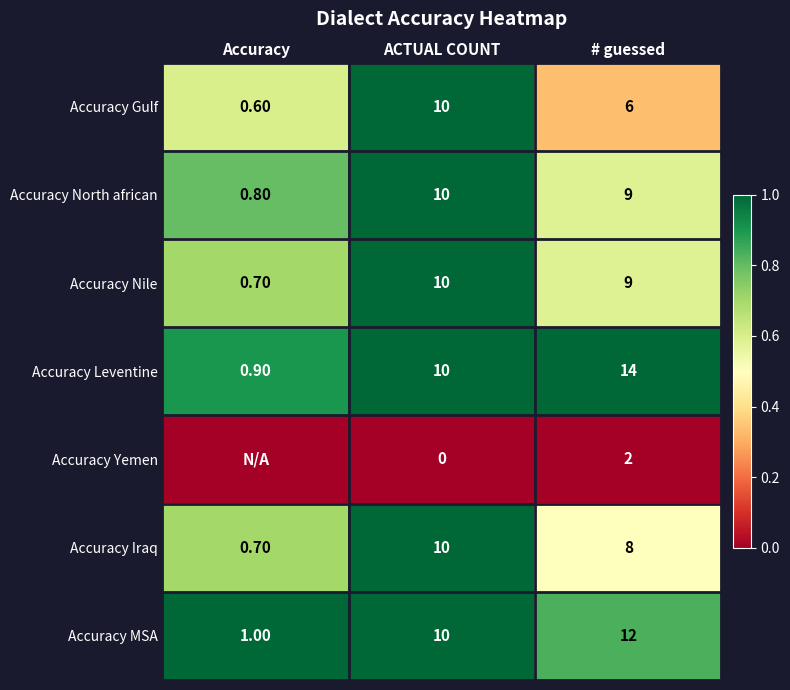

List the labels in order of Accuracy Nile value, smallest first.

Accuracy, # guessed, ACTUAL COUNT